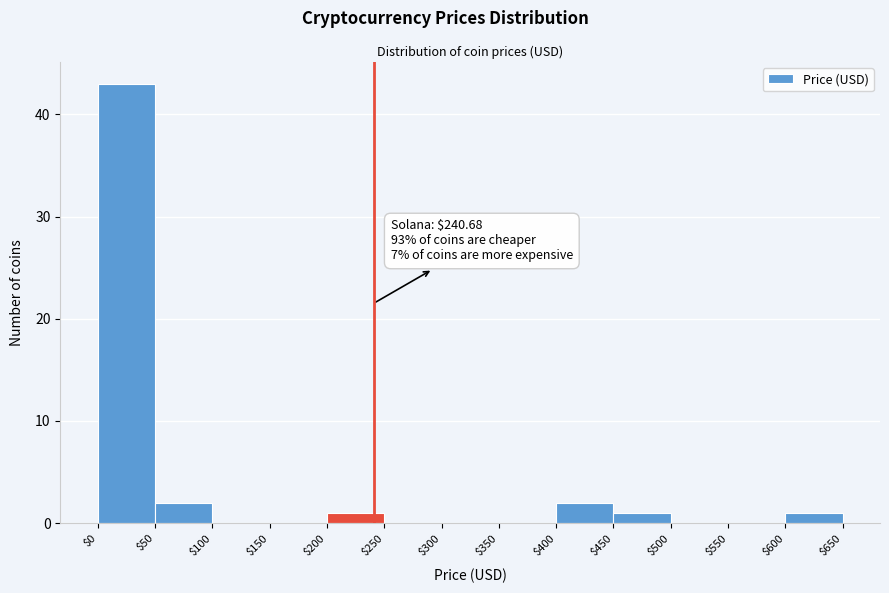

Over which range of the x-axis is the bar tallest?

$0 to $50